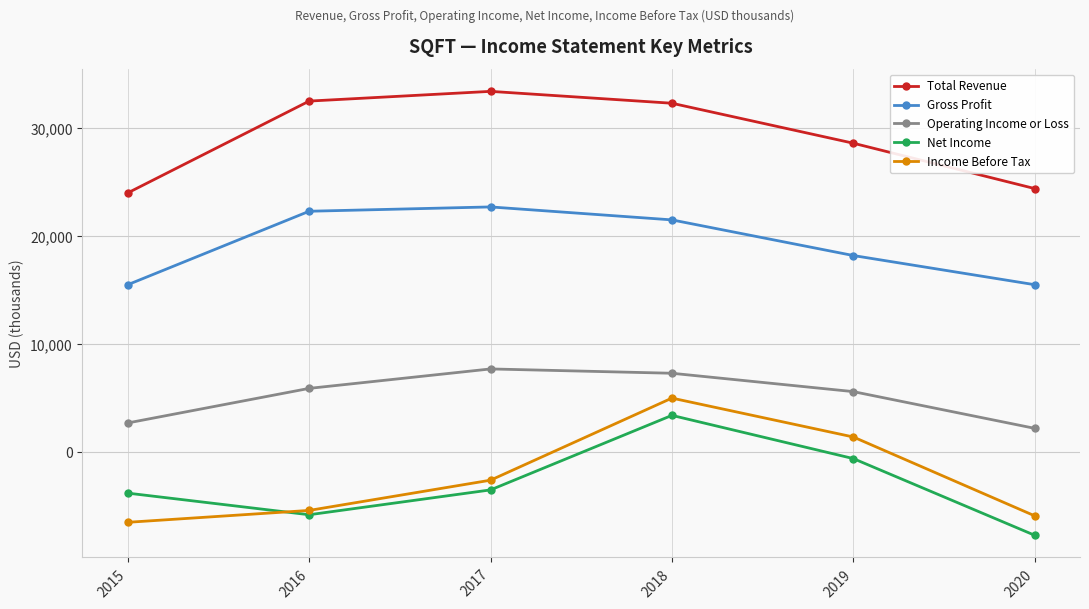

Is it true that Gross Profit equals 38565 at 2017?

False